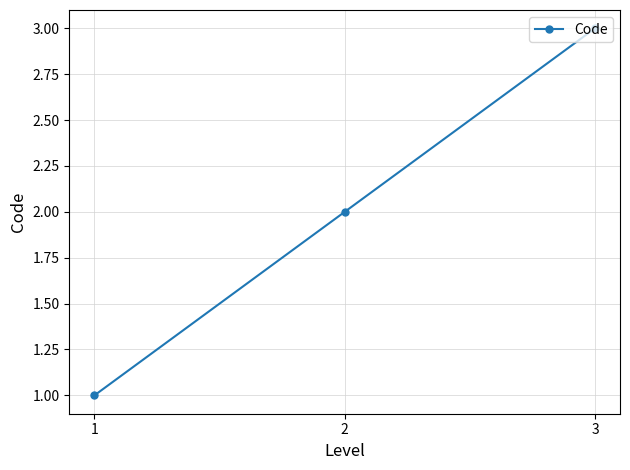

The chart shows a value of 2 at 2. True or false?

True